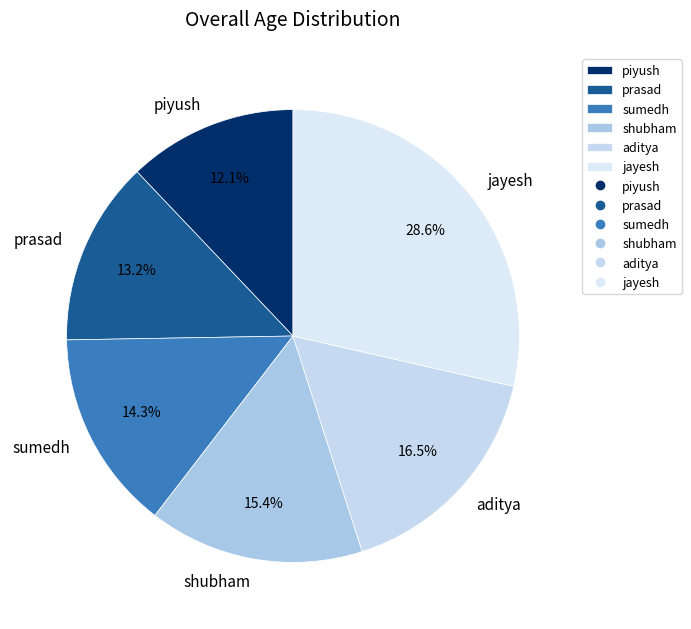

What is the largest slice in the pie chart?

jayesh